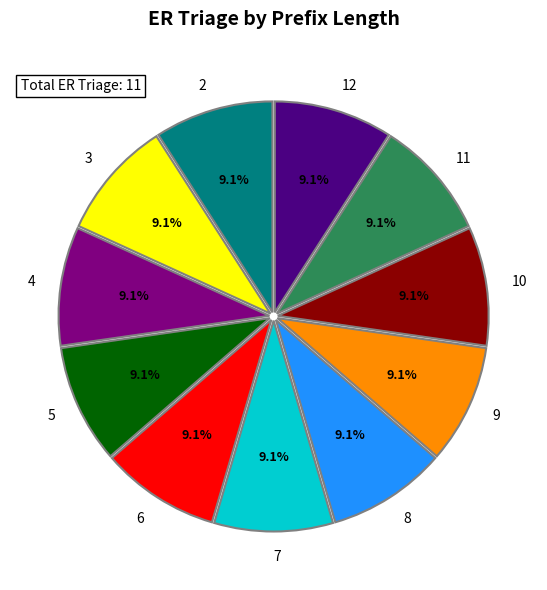

Does any single category account for the majority?

No